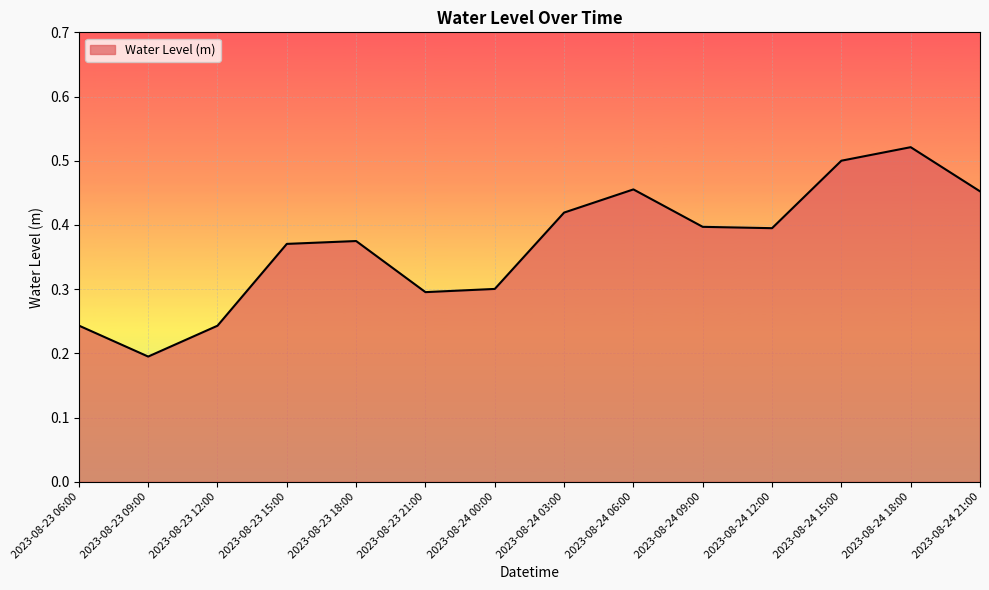

What is the difference between the maximum and minimum values?

0.3